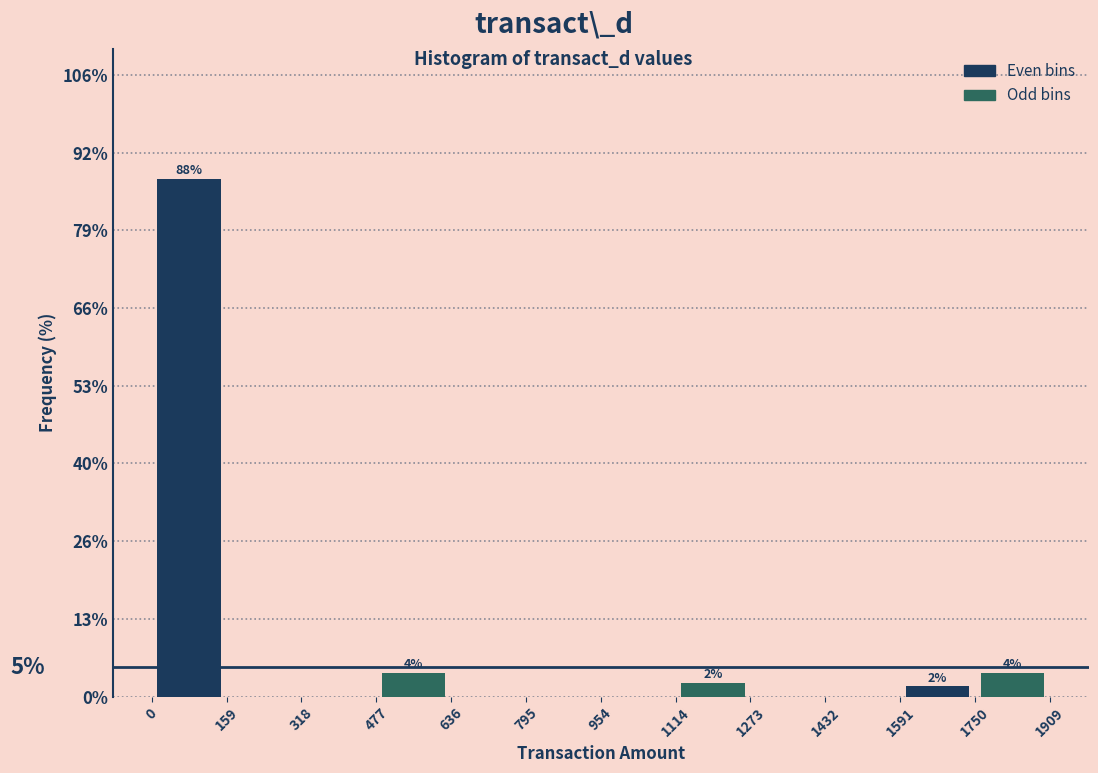

Over which range of the x-axis is the bar tallest?

0 to 159